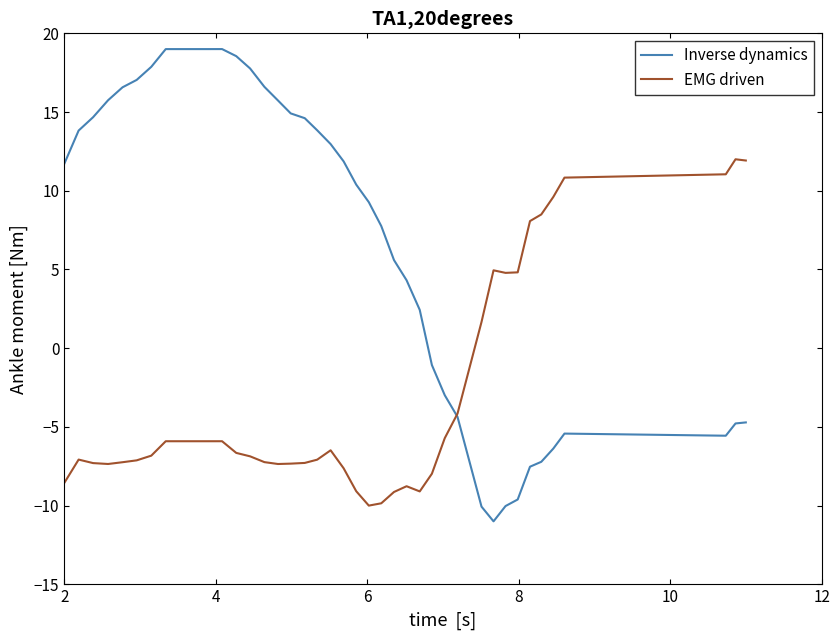

Which series has the largest range (max minus min)?

Inverse dynamics